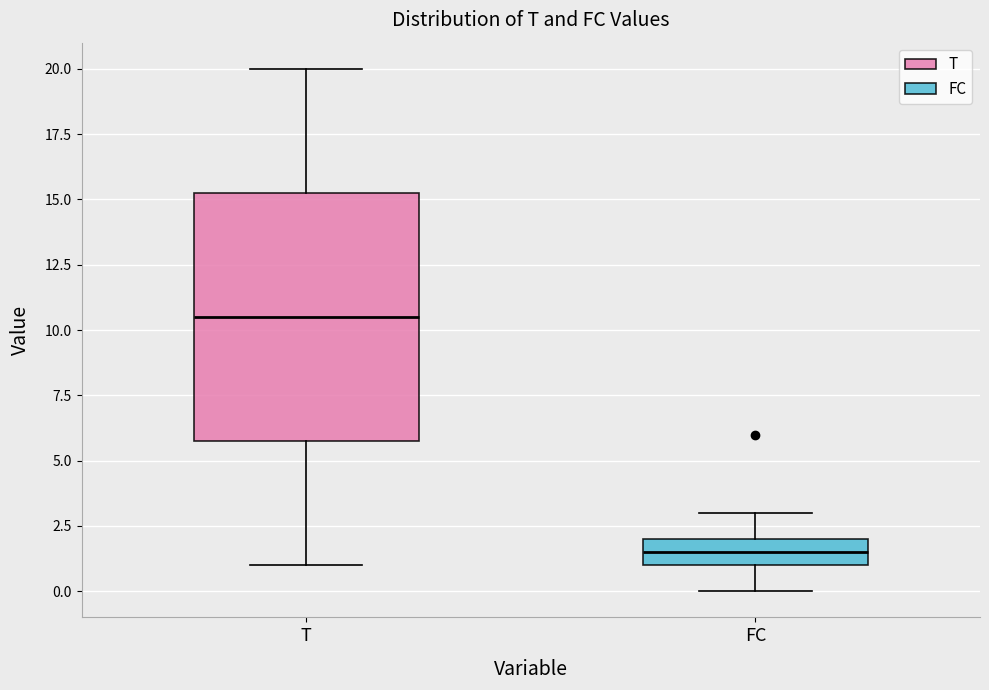

Reading left to right, read every box against the y-axis: the position of its median line, the range the box covers, and the ends of its whiskers. The values are not printed on the chart, so give them approximately, as read against the axis.

T: median 10.5, box 6.0 to 15.5, whiskers 1.0 to 20.0
FC: median 1.5, box 1.0 to 2.0, whiskers 0.0 to 3.0